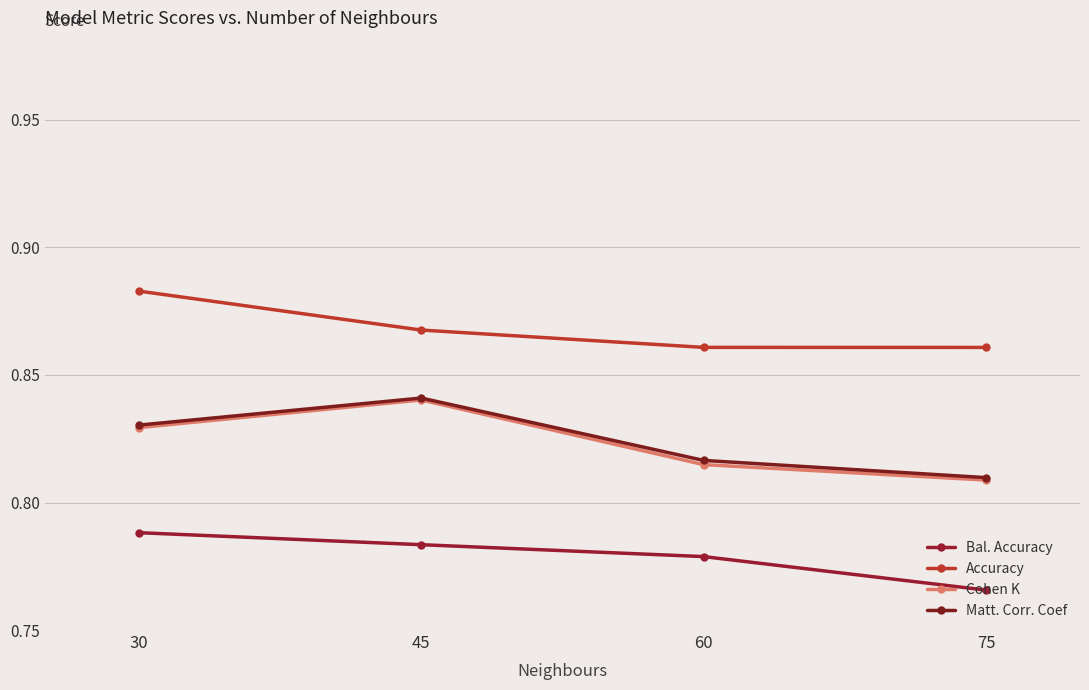

At which label is Matt. Corr. Coef closest to 0?

75